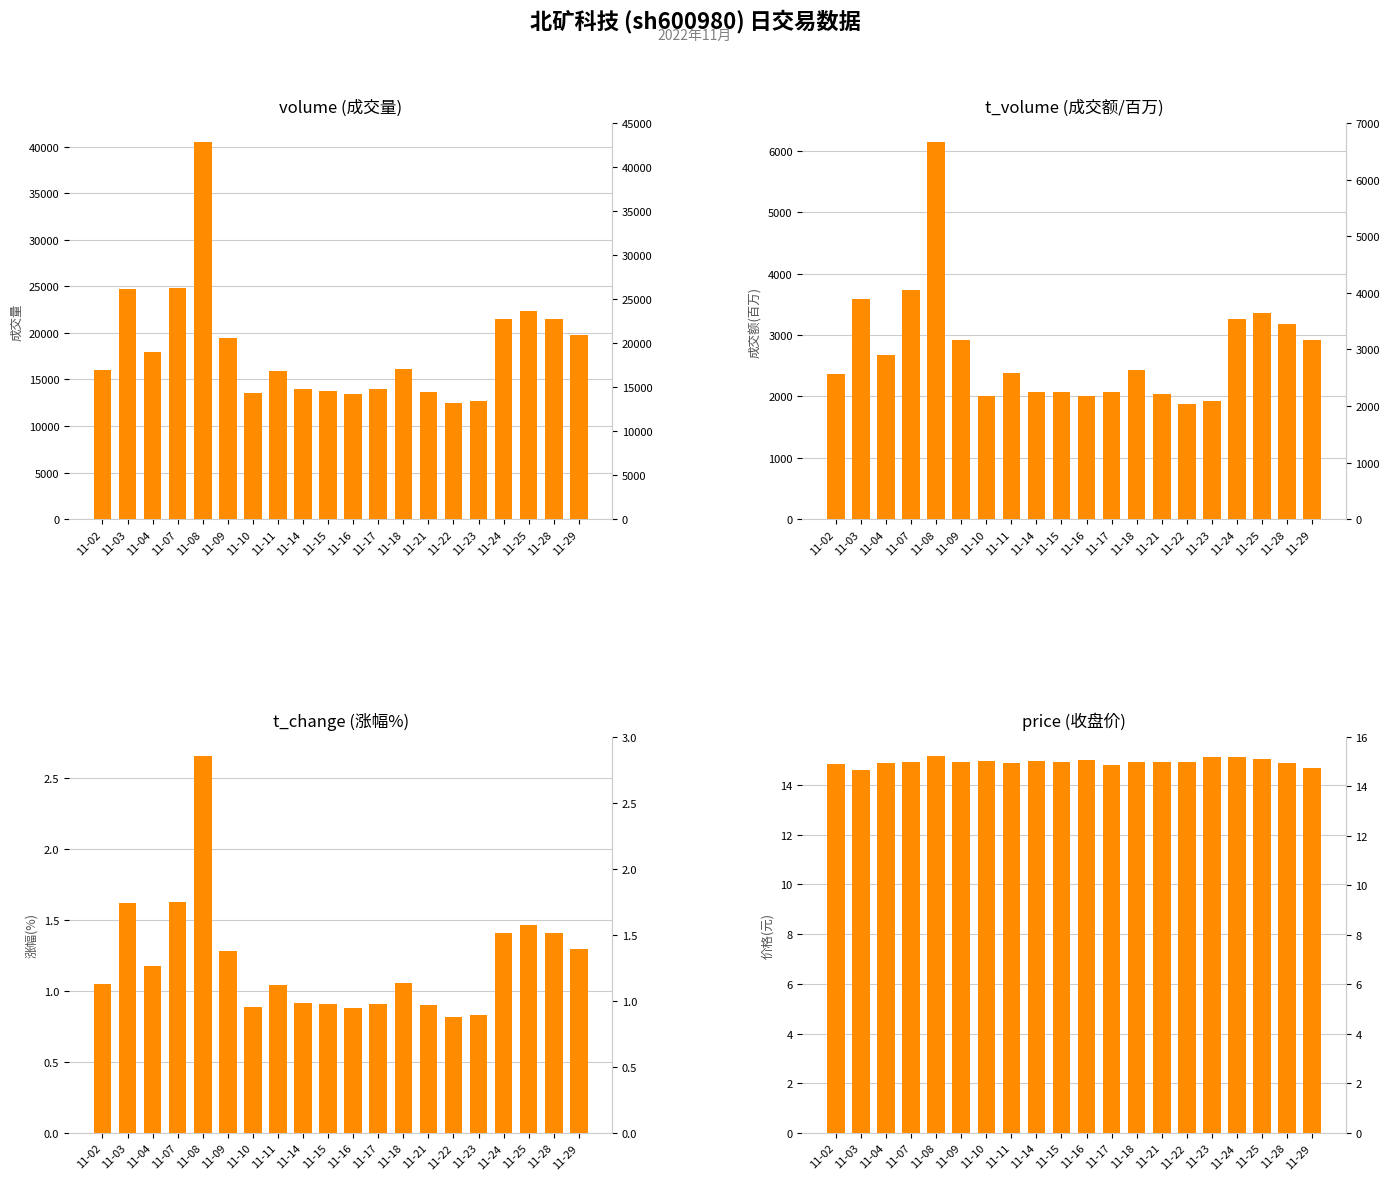

Is it true that t_volume equals 3256.0 at 11-24?

True